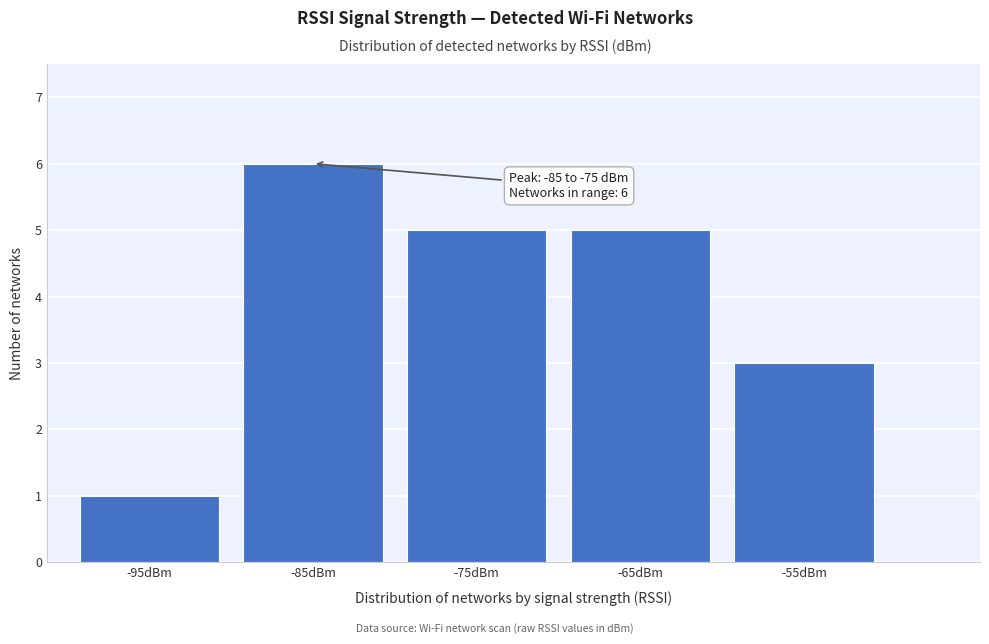

Reading right to left, transcribe all the data shown in this chart.

-55dBm=3	-65dBm=5	-75dBm=5	-85dBm=6	-95dBm=1